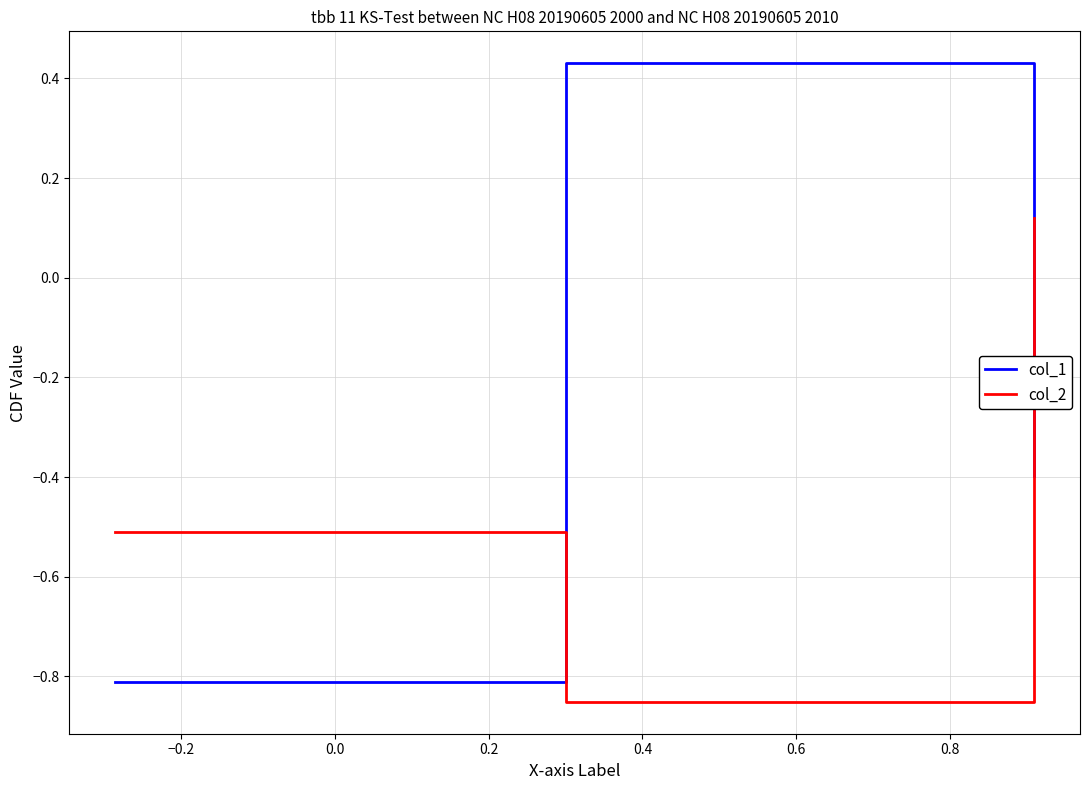

Rank the series by their maximum value, from highest to lowest.

col_1, col_2